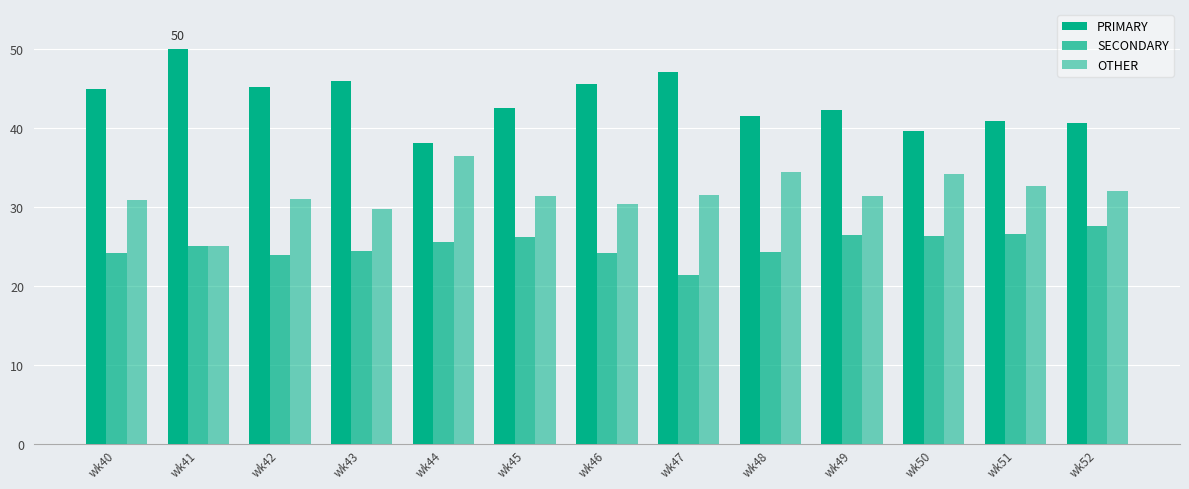

The SECONDARY series shows 24.2 at wk40. True or false?

True